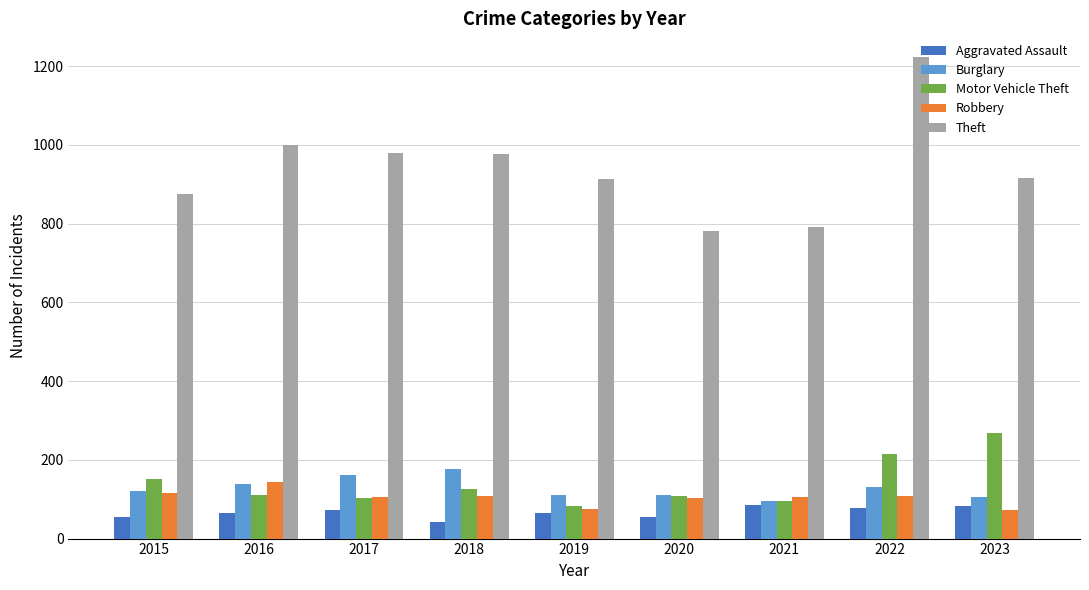

The Motor Vehicle Theft series shows 293 at 2022. True or false?

False